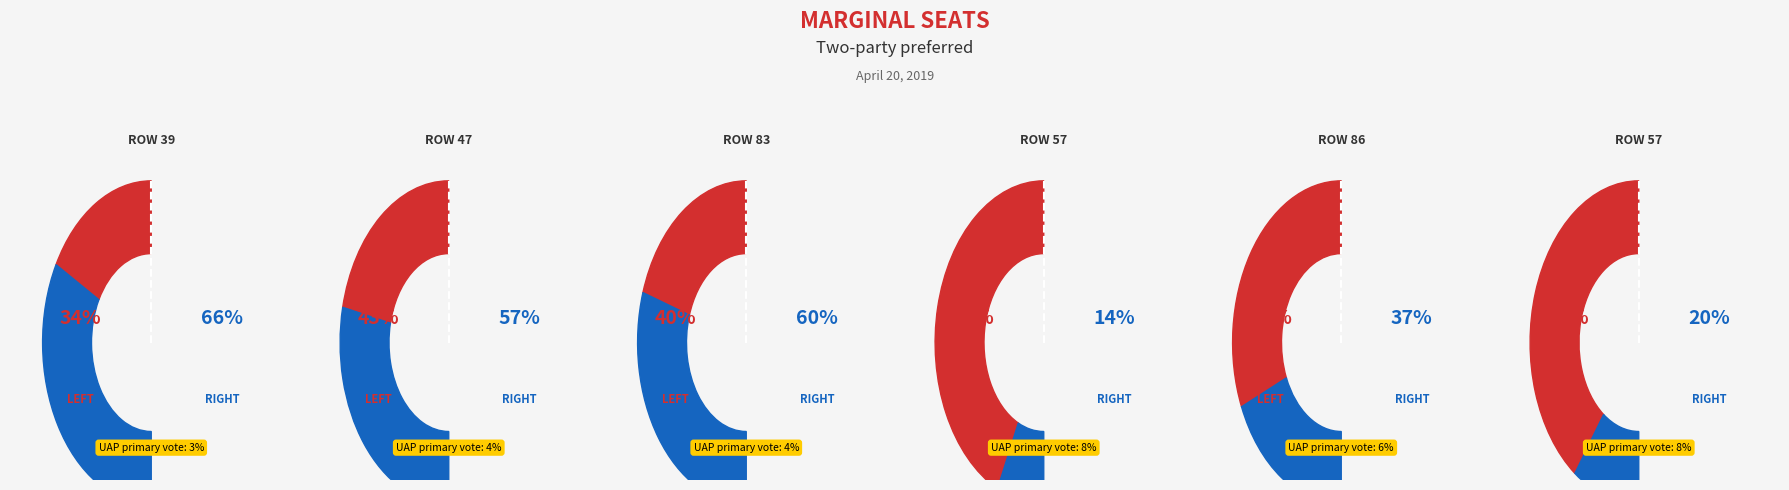

What is the smallest slice in the pie chart?

57